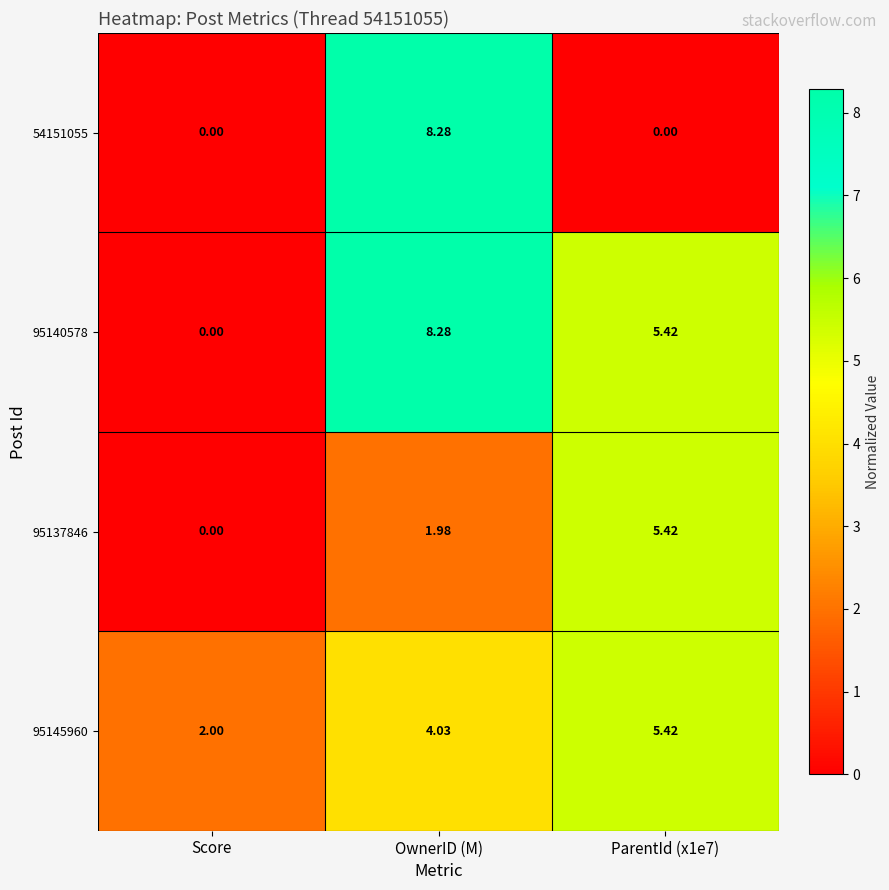

What is the total value across all series at OwnerID (M)?

22.6